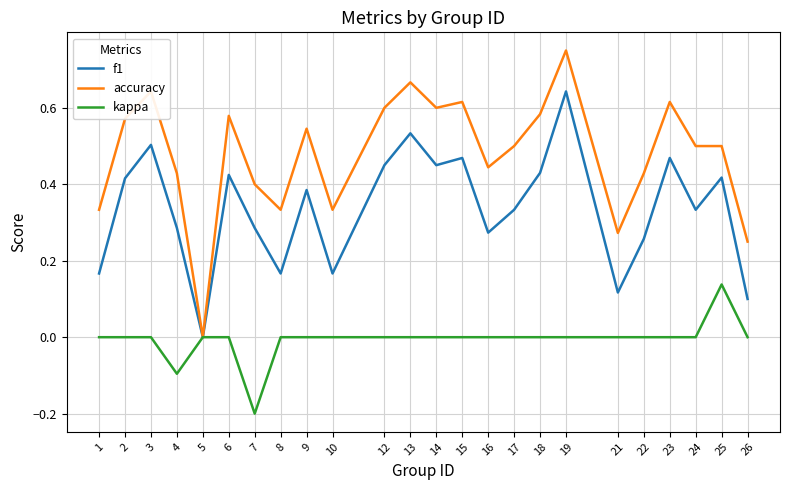

Is the value of accuracy at 14 greater than the value of f1 at 12?

Yes